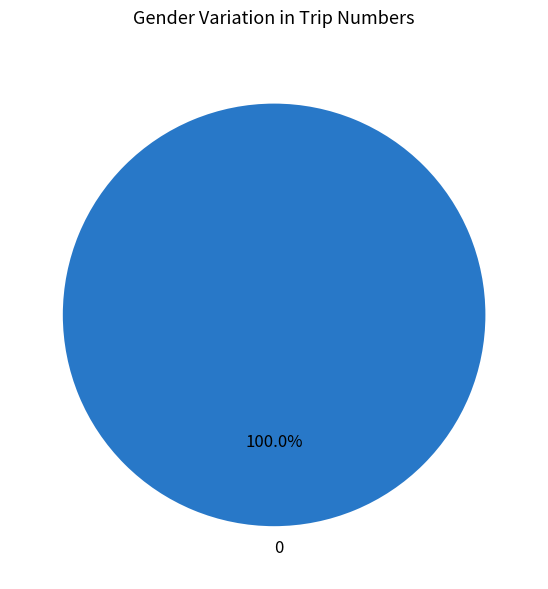

Does 0 represent more than half of the total?

Yes